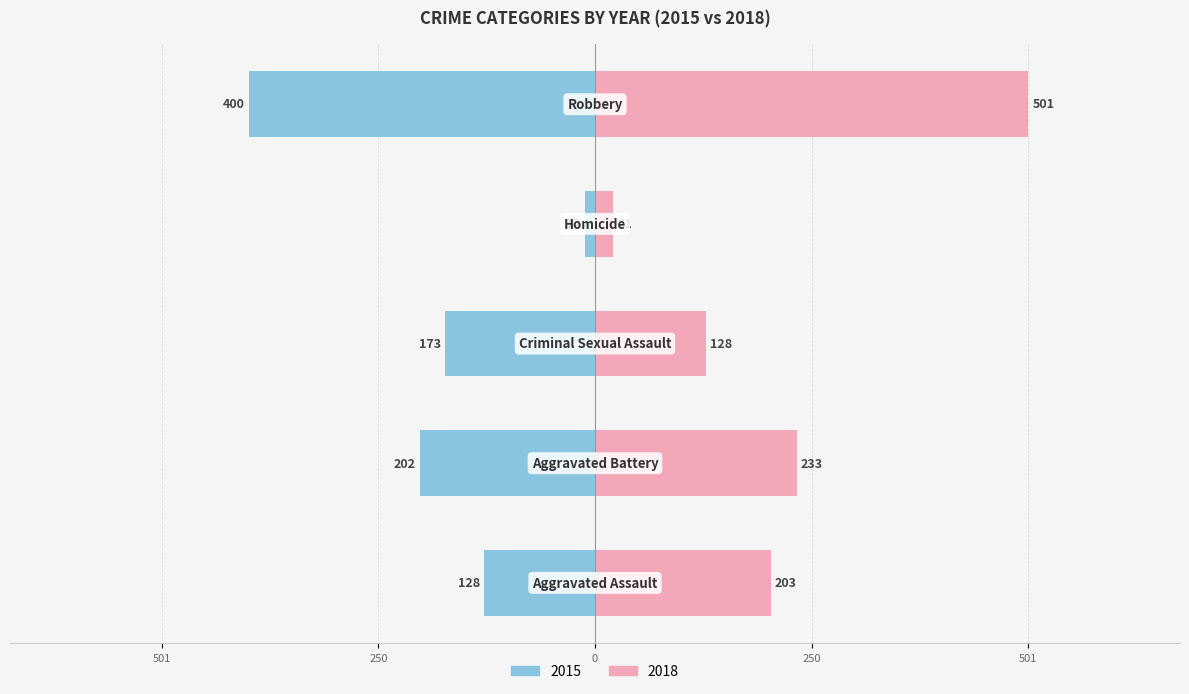

Rank the categories by 2015 value from lowest to highest.

Homicide, Aggravated Assault, Criminal Sexual Assault, Aggravated Battery, Robbery